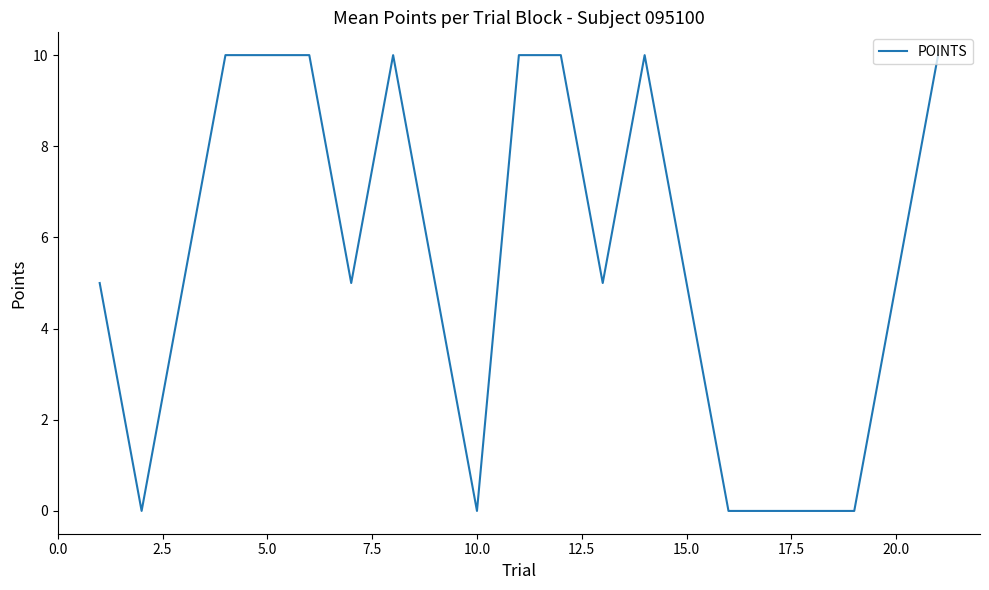

What is the maximum value shown in the chart?

10